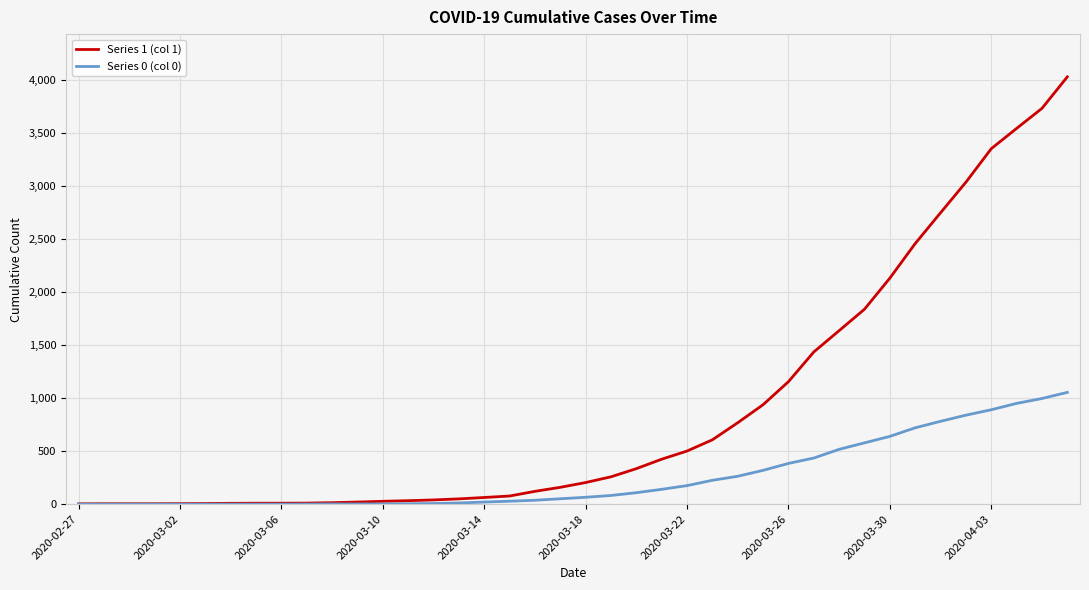

Which series has the largest total across all categories?

Series 1 (col 1)